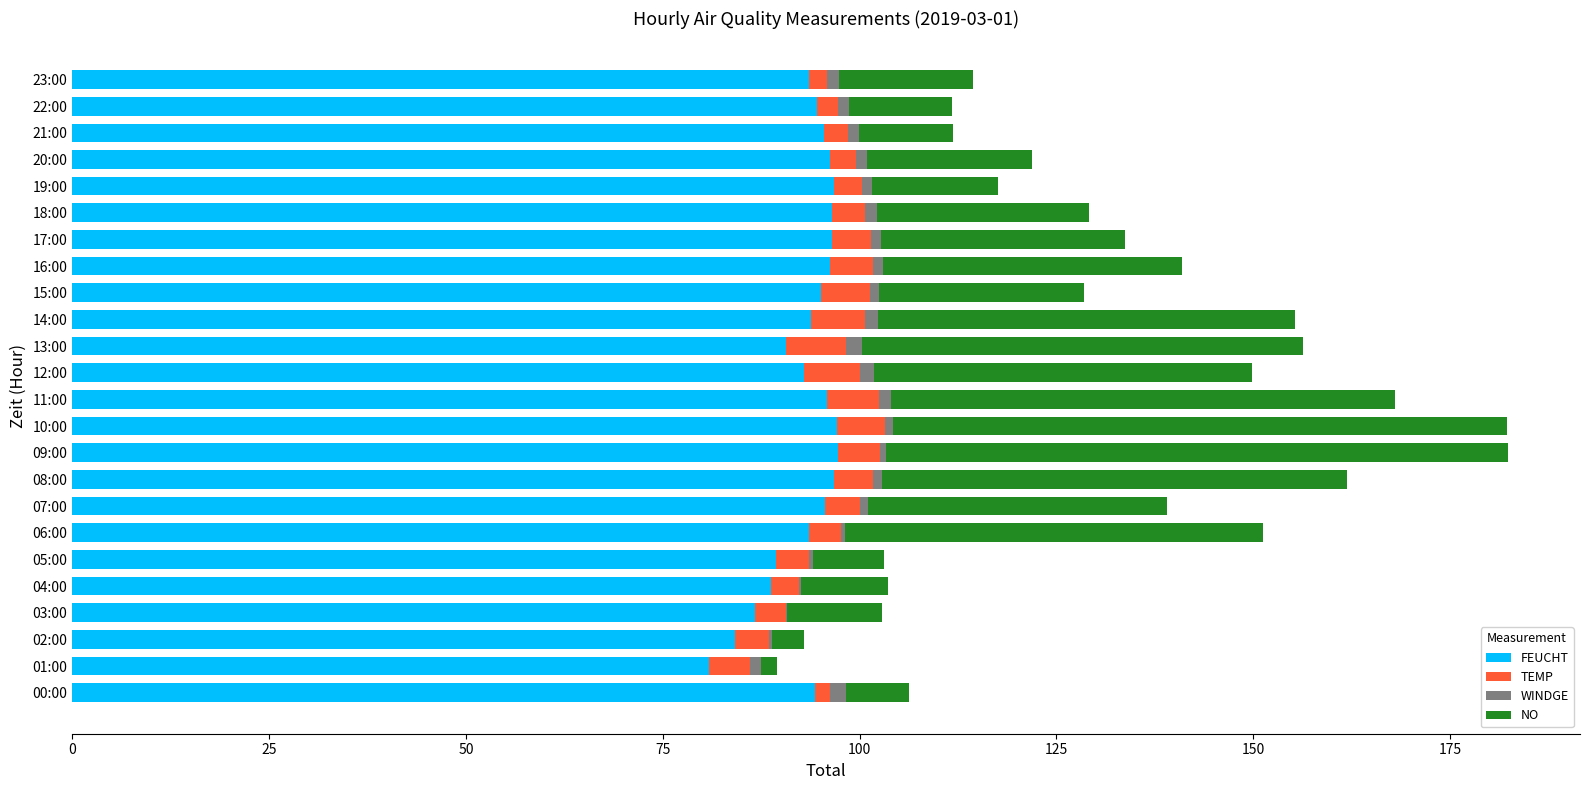

Reading left to right, what are all the values shown in this chart?

FEUCHT: 94.3	80.9	84.2	86.7	88.7	89.4	93.6	95.6	96.7	97.3	97.1	95.9	92.9	90.7	93.8	95.1	96.3	96.5	96.5	96.7	96.2	95.5	94.6	93.6
TEMP: 2.0	5.2	4.3	3.9	3.6	4.2	4.1	4.5	5.0	5.3	6.1	6.6	7.1	7.6	6.9	6.2	5.4	4.9	4.2	3.6	3.3	3.0	2.7	2.3
WINDGE: 2.0	1.4	0.4	0.2	0.3	0.5	0.5	1.0	1.2	0.8	1.1	1.5	1.8	2.0	1.6	1.2	1.3	1.3	1.5	1.3	1.4	1.4	1.4	1.5
NO: 8.0	2.0	4.0	12.0	11.0	9.0	53.0	38.0	59.0	79.0	78.0	64.0	48.0	56.0	53.0	26.0	38.0	31.0	27.0	16.0	21.0	12.0	13.0	17.0